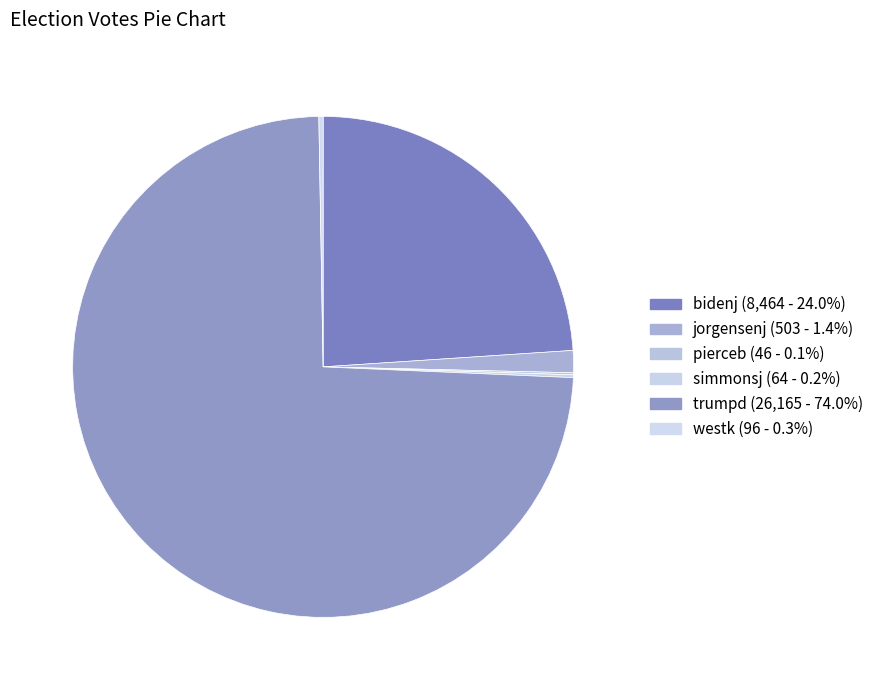

Count the number of slices in the pie.

6